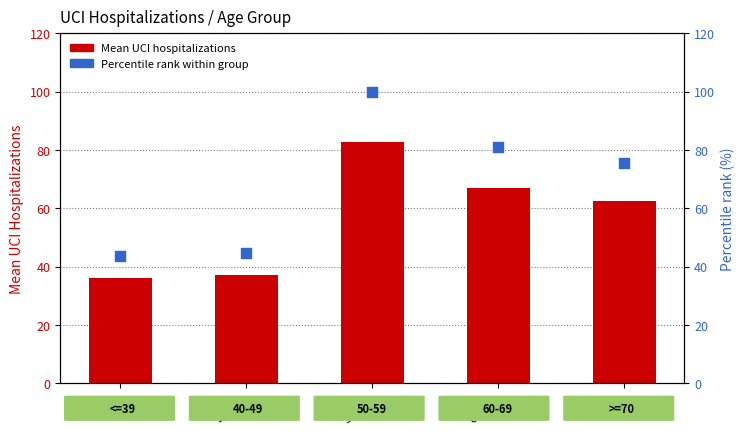

At how many categories does at least one series exceed 93?

1